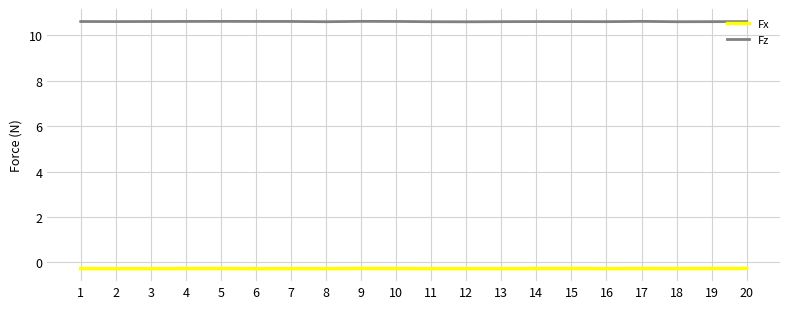

Which series has the largest total across all categories?

Fz